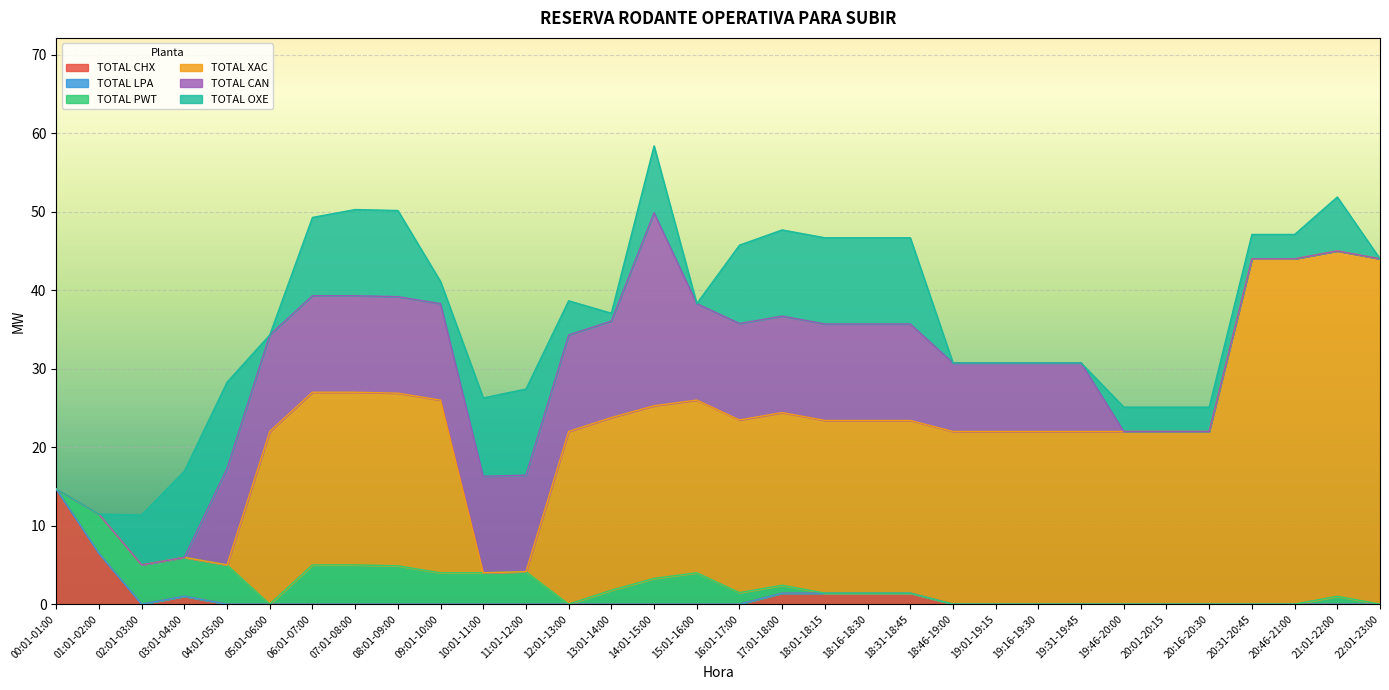

Count the number of categories in the chart.

32